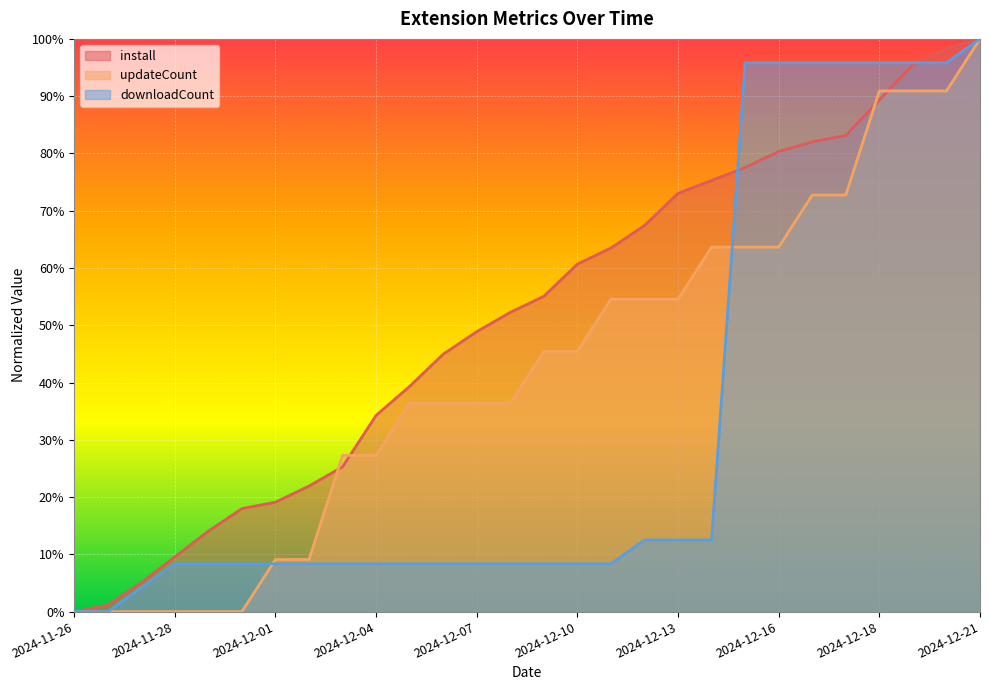

How many intersections are there between install and downloadCount?

2